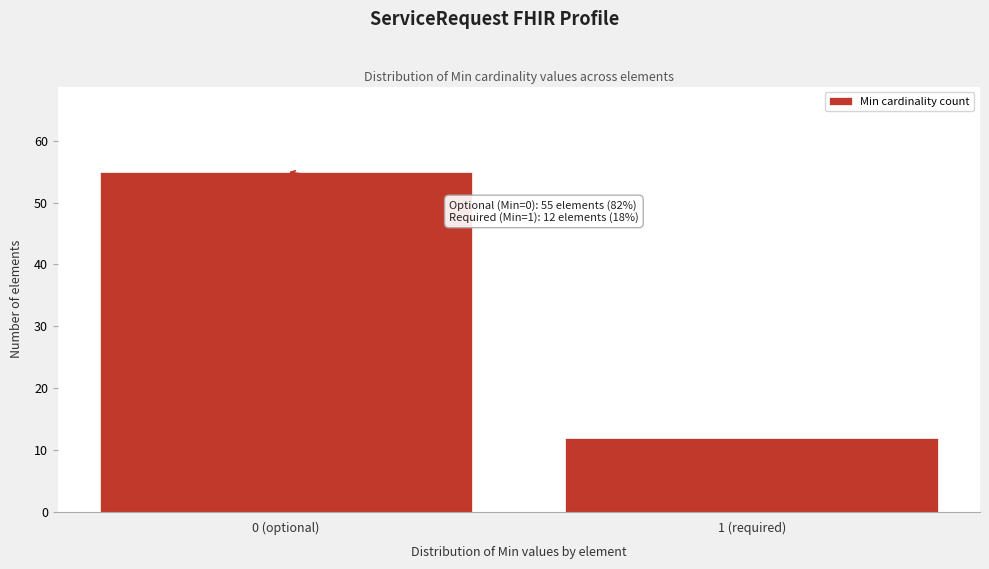

Reading left to right, extract all data points from this chart.

0 (optional)=55	1 (required)=12